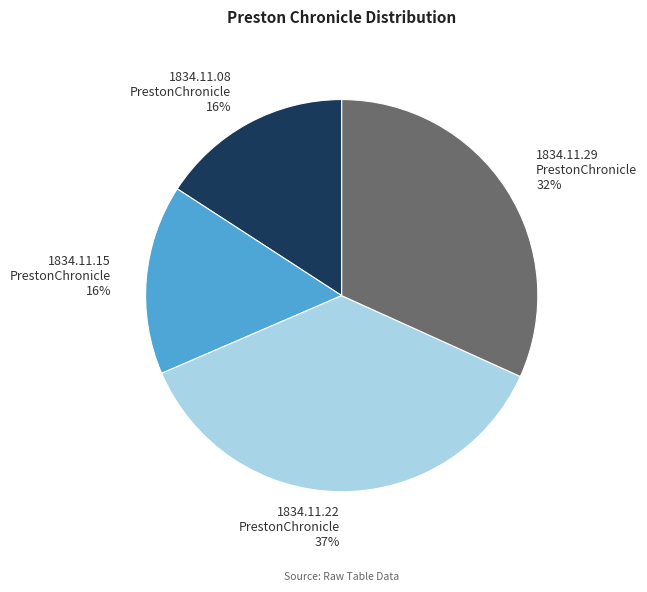

Is it true that 1834.11.29 PrestonChronicle 32% is 25% of the pie?

False